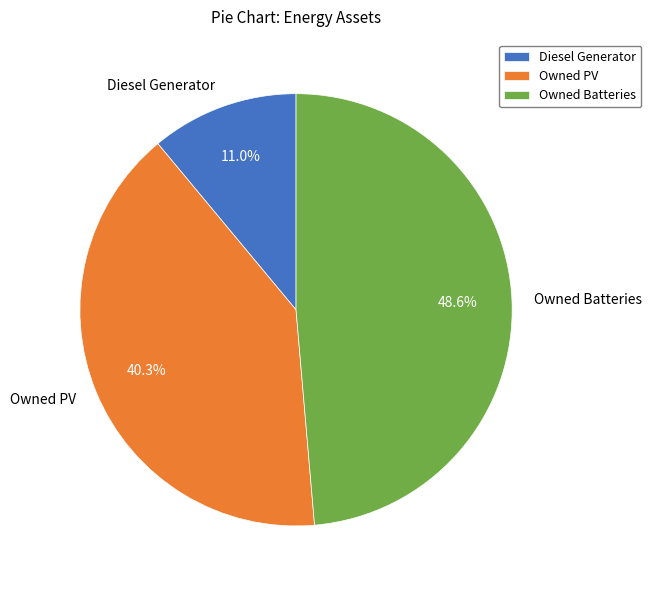

Rank the categories by value from lowest to highest.

Diesel Generator, Owned PV, Owned Batteries